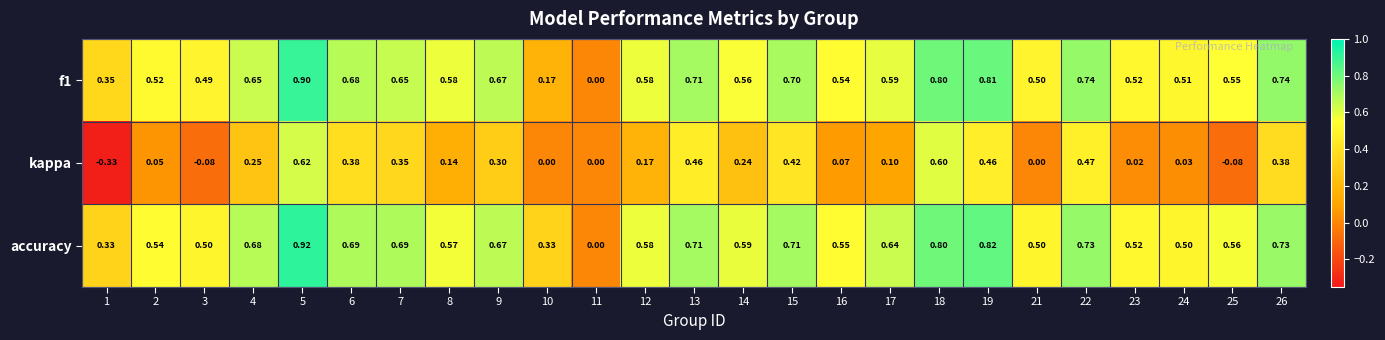

Which series has the widest spread of values?

kappa